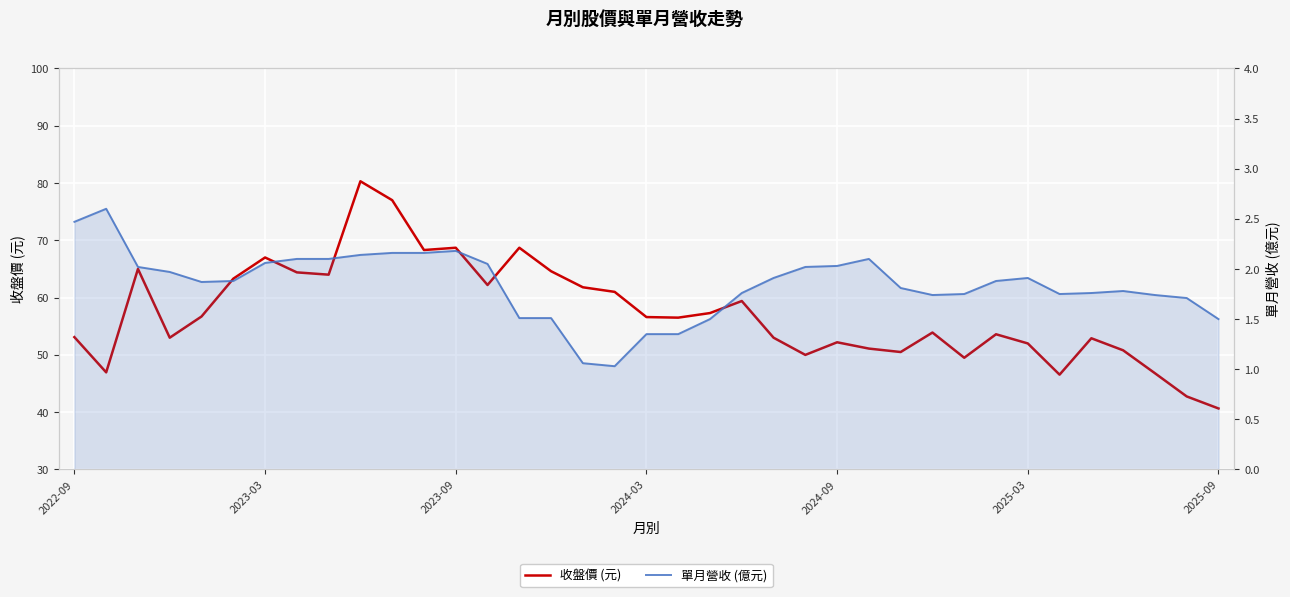

What is the sum of all 單月營收 (億元) values?

68.2